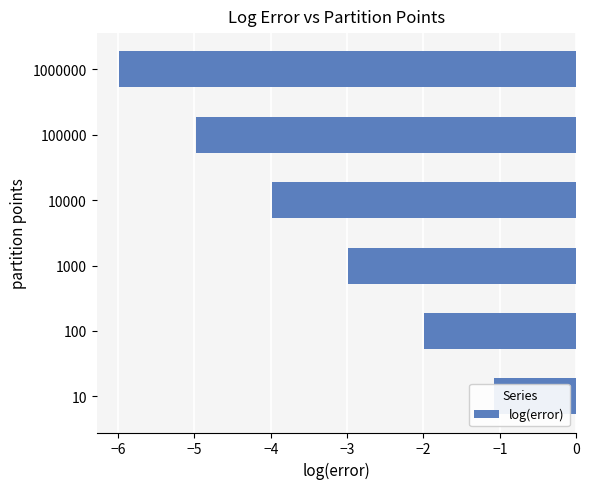

What is the smallest value displayed?

-6.0